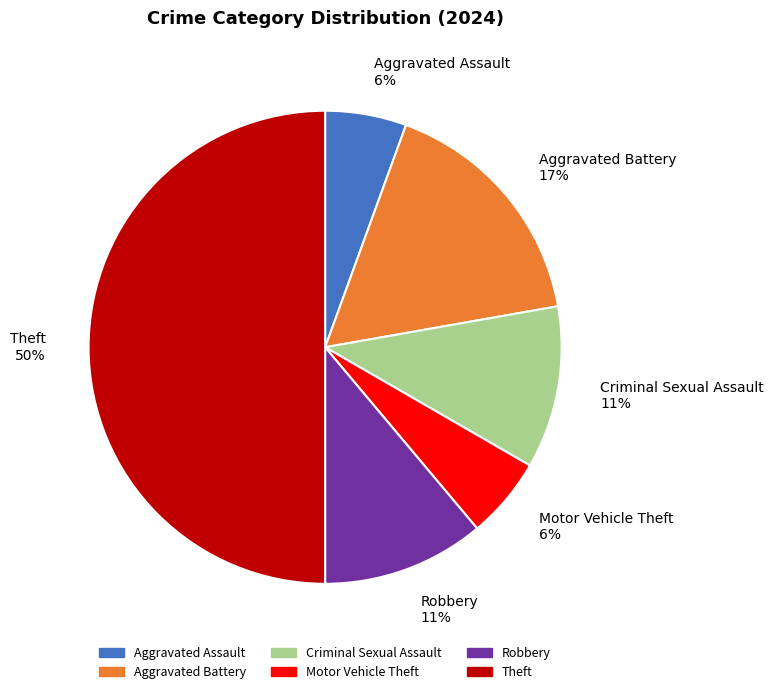

To the nearest percent, what portion does Aggravated Assault represent?

6%